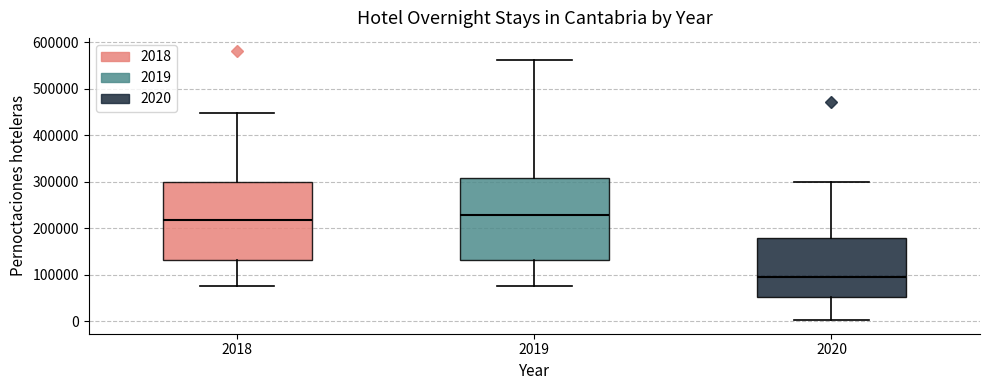

Reading left to right, read every box against the y-axis: the position of its median line, the range the box covers, and the ends of its whiskers. The values are not printed on the chart, so give them approximately, as read against the axis.

2018: median 220000, box 130000 to 300000, whiskers 80000 to 450000
2019: median 230000, box 130000 to 310000, whiskers 80000 to 560000
2020: median 90000, box 50000 to 180000, whiskers 0 to 300000